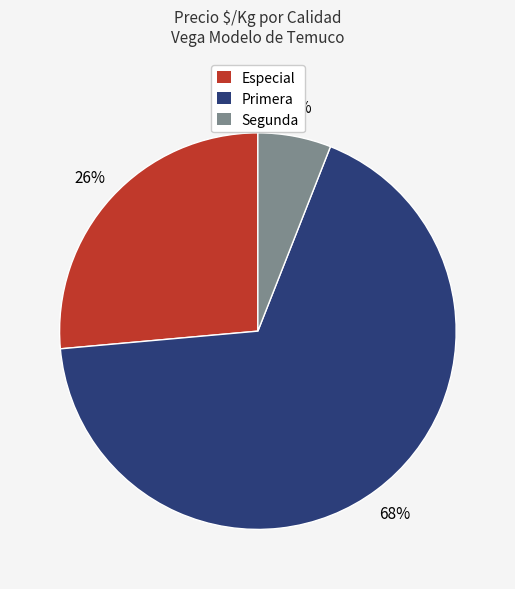

Combined, do Especial and Primera account for over 50%?

Yes